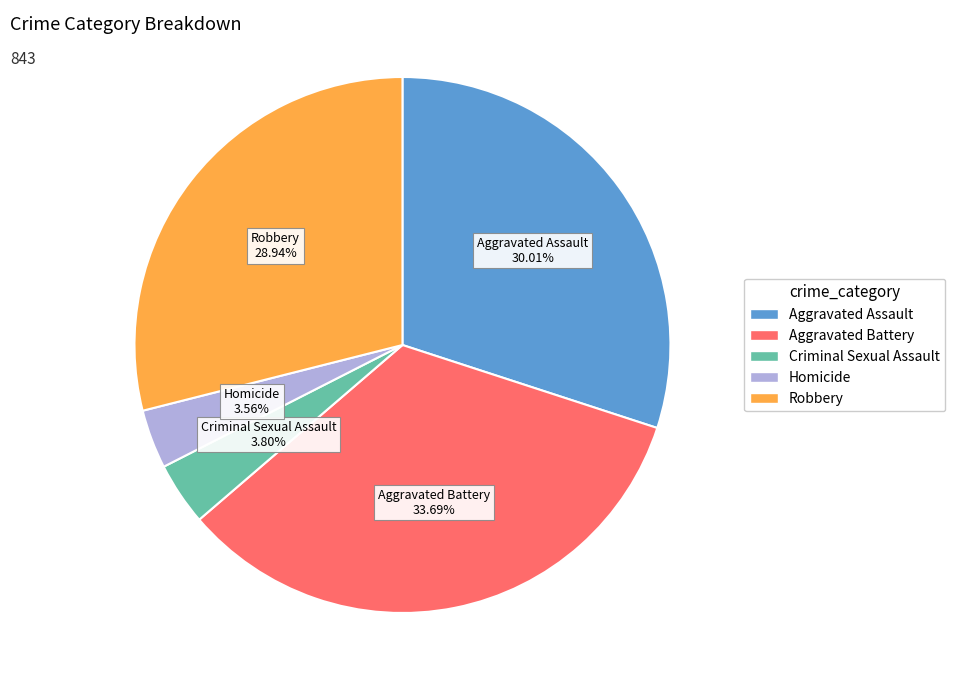

Does any single category account for the majority?

No